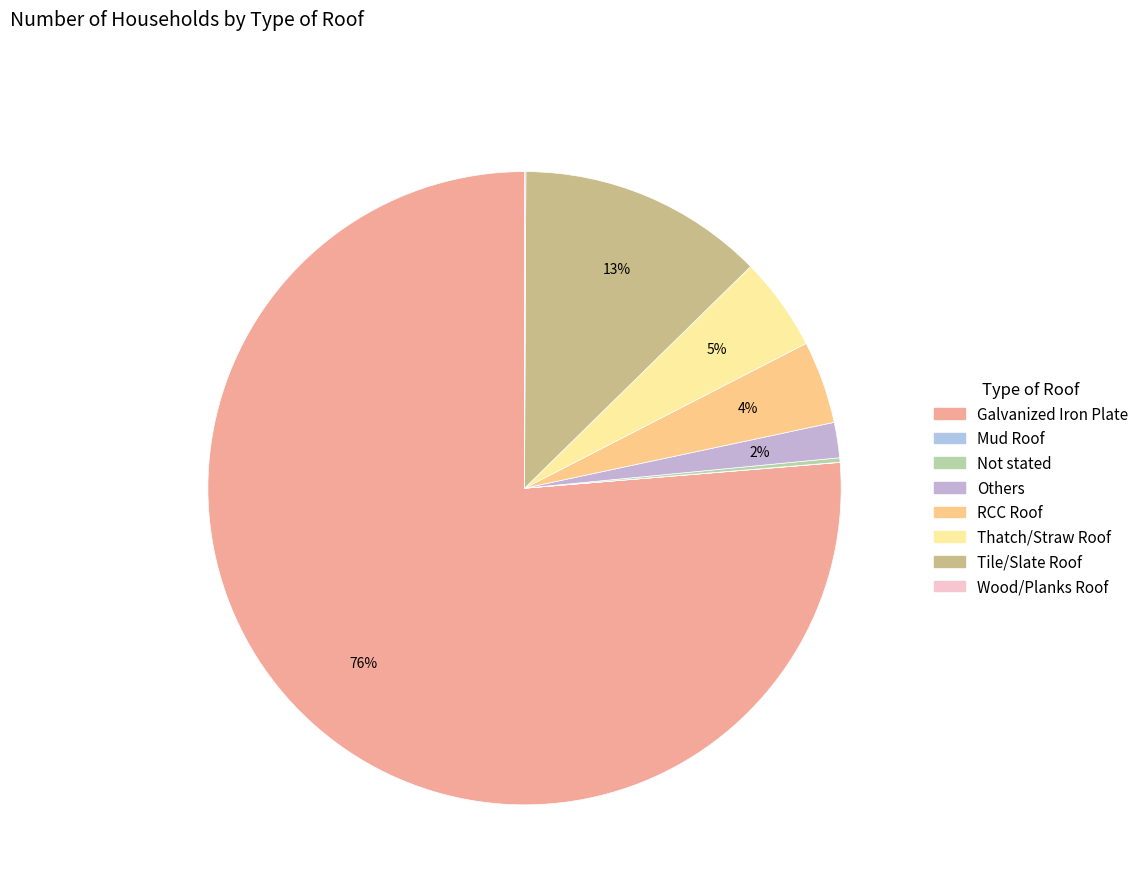

Combined, what portion of the pie is Not stated and Mud Roof?

0.2%